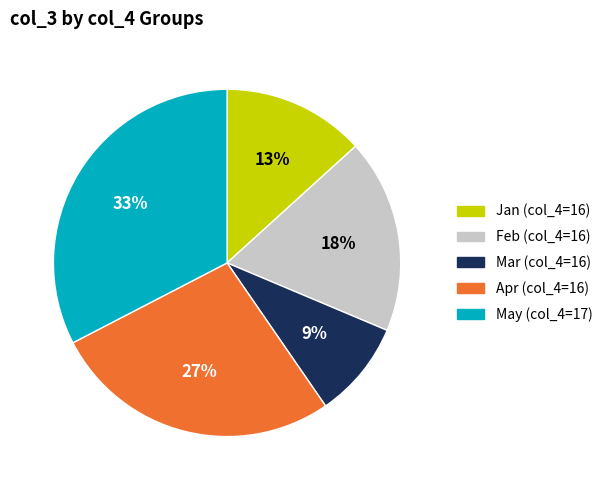

To the nearest percent, what is the difference between the largest and smallest slice percentages?

24%